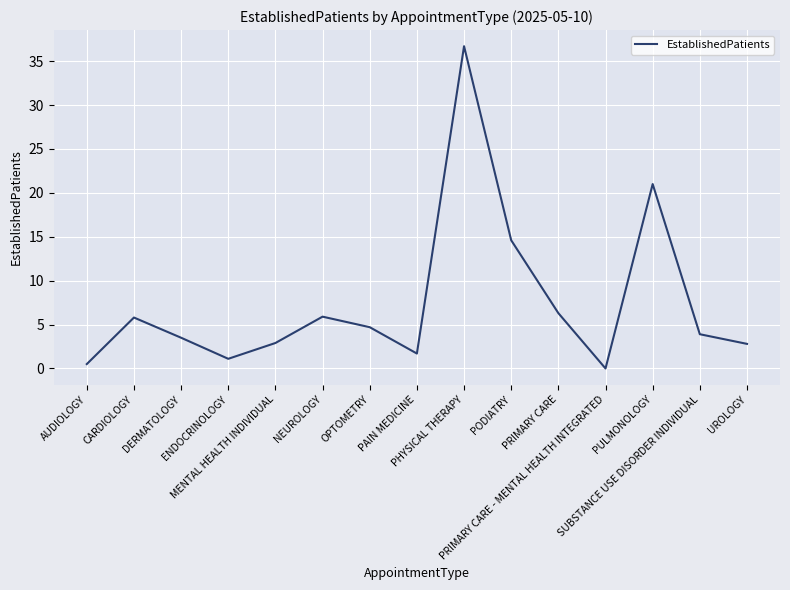

What position from the right is NEUROLOGY?

10